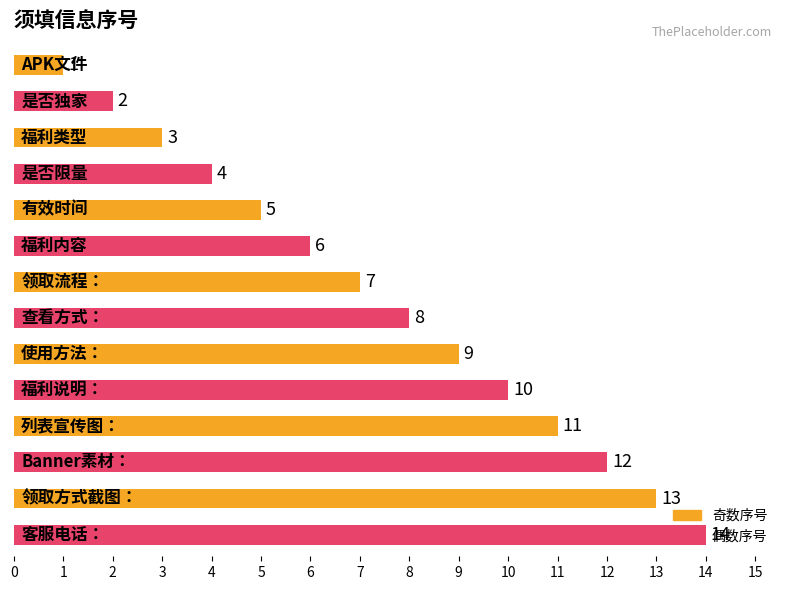

What is the value of the 13th bar from the top?

13